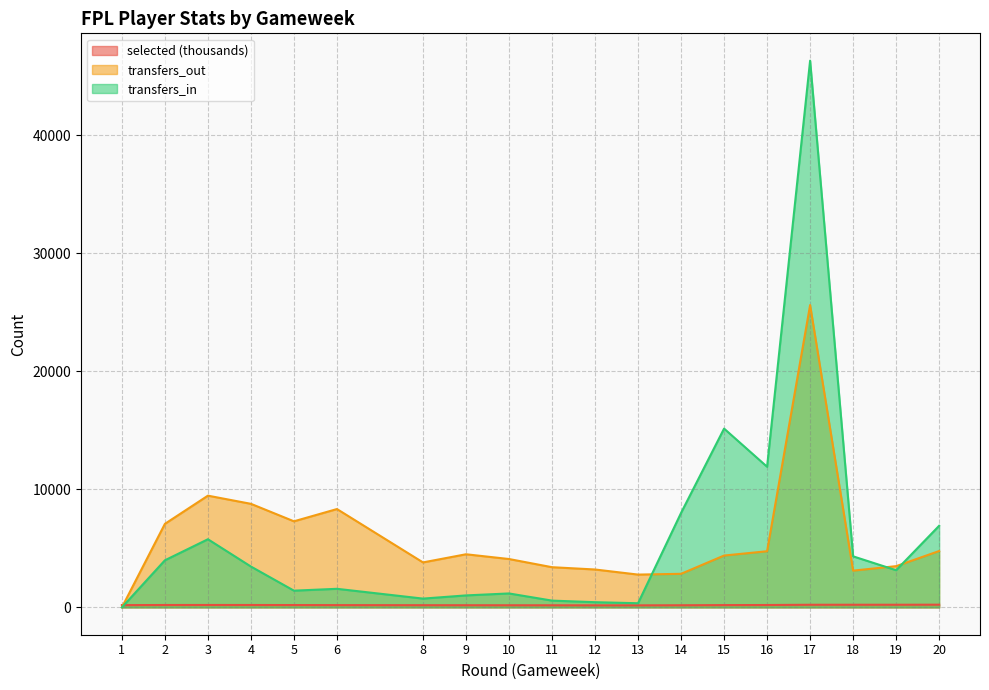

True or false: transfers_in has a value of 5639.2 at 4.

False